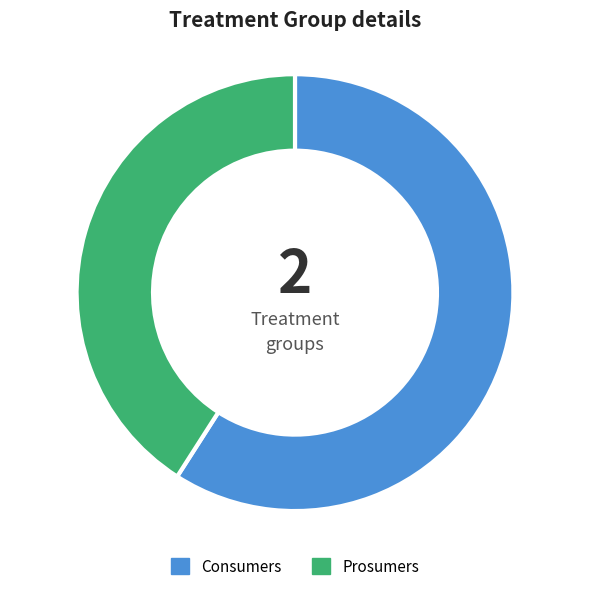

Is the sum of Consumers and Prosumers greater than half?

Yes